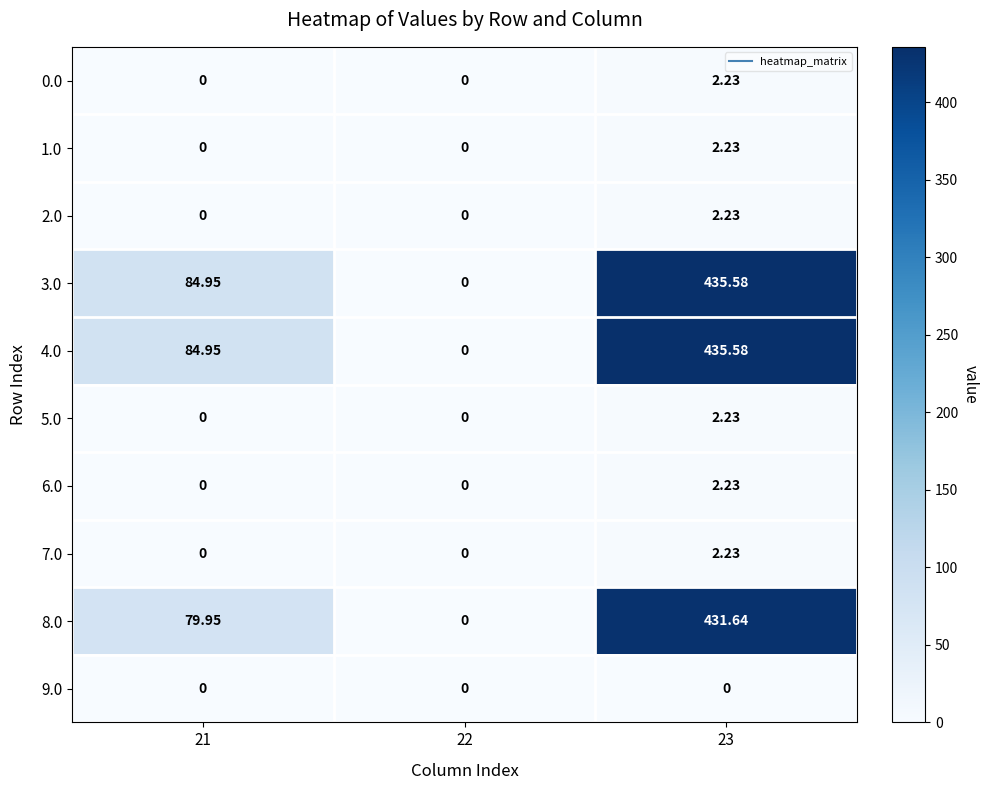

Rank the series at 21 from lowest to highest value.

0.0, 1.0, 2.0, 5.0, 6.0, 7.0, 9.0, 8.0, 4.0, 3.0